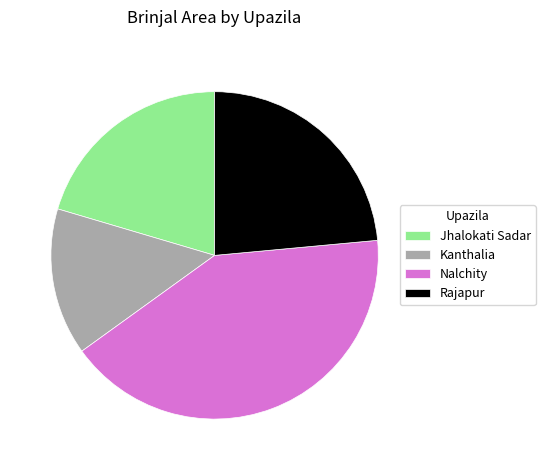

Is the sum of Kanthalia and Jhalokati Sadar greater than half?

No